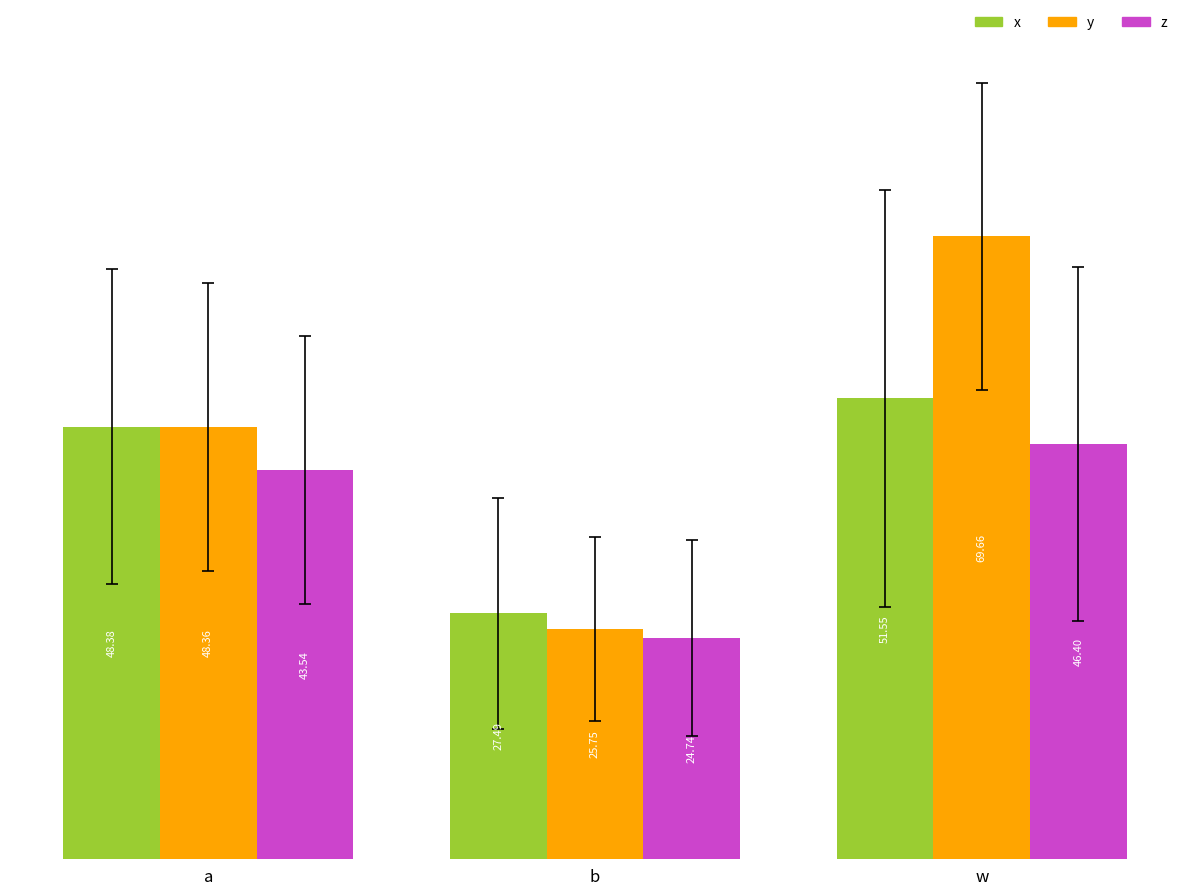

Rank the series by their average value, from lowest to highest.

z, x, y